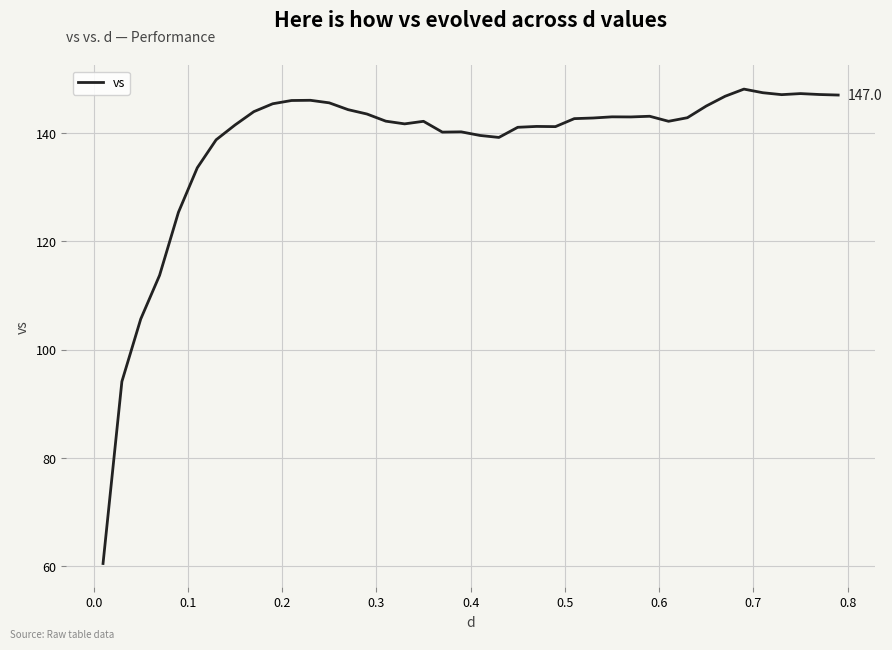

What is the greatest value displayed?

148.1